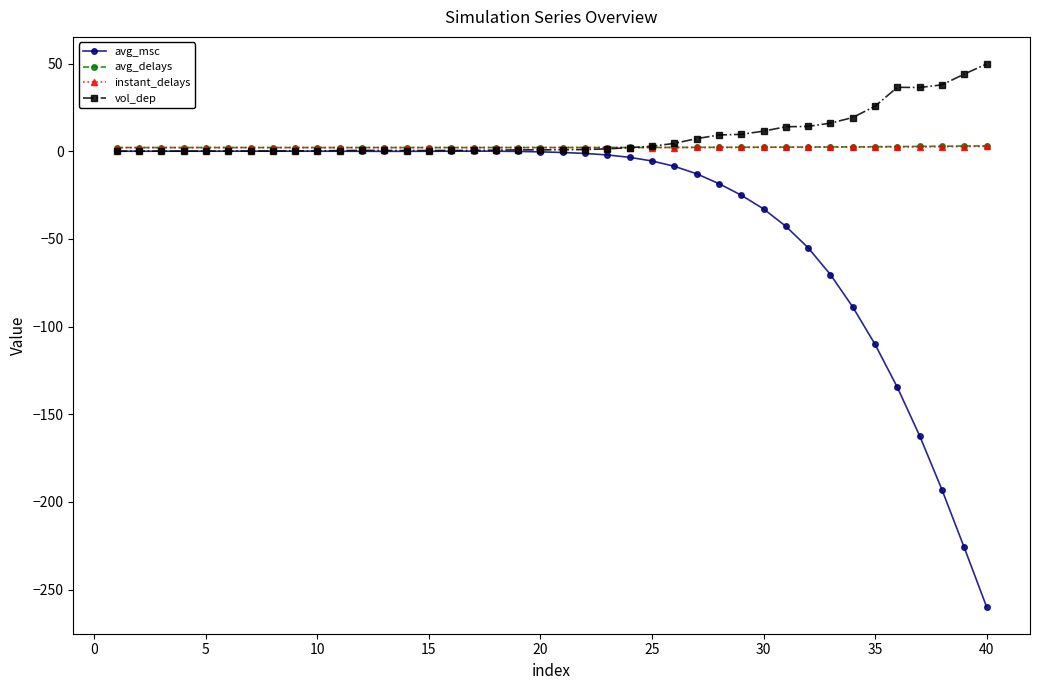

What is the smallest value displayed?

-259.7